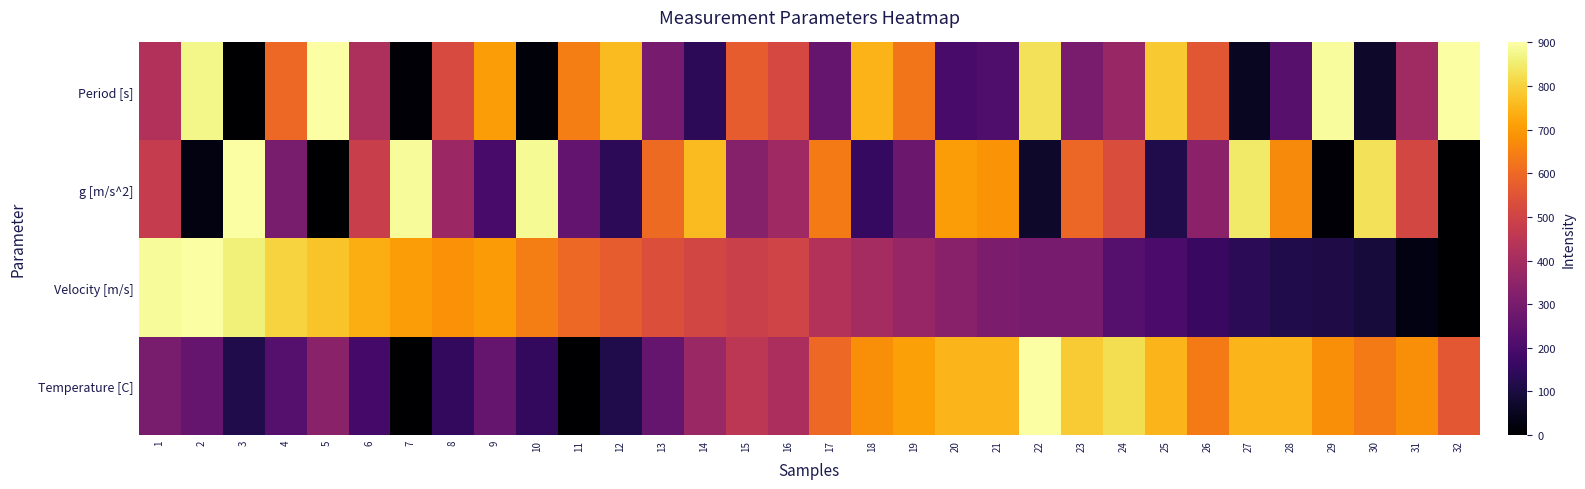

Reading right to left, list all the values displayed in this chart.

Period [s]: 32=898.9	31=387.8	30=69.7	29=890.5	28=230.7	27=54.1	26=556.3	25=786.5	24=371.6	23=305.2	22=832.0	21=210.9	20=195.0	19=626.9	18=748.2	17=261.1	16=513.6	15=569.7	14=139.2	13=297.9	12=761.1	11=643.9	10=17.3	9=705.6	8=522.8	7=11.7	6=416.2	5=900.0	4=600.1	3=0.0	2=873.8	1=428.5
g [m/s^2]: 32=1.0	31=512.1	30=830.0	29=9.5	28=669.1	27=845.7	26=343.6	25=113.3	24=528.2	23=594.5	22=68.0	21=688.9	20=704.8	19=272.9	18=151.6	17=638.7	16=386.2	15=330.1	14=760.7	13=601.9	12=138.8	11=255.9	10=882.7	9=194.4	8=377.1	7=888.2	6=483.7	5=0.0	4=299.7	3=900.0	2=26.2	1=471.3
Velocity [m/s]: 32=0.0	31=28.5	30=92.8	29=110.8	28=113.9	27=136.6	26=163.9	25=197.2	24=223.7	23=296.8	22=297.0	21=308.1	20=335.4	19=367.1	18=398.2	17=432.4	16=502.2	15=487.6	14=507.3	13=537.4	12=572.6	11=600.6	10=646.3	9=702.8	8=682.5	7=705.7	6=737.4	5=774.0	4=803.0	3=858.2	2=900.0	1=887.5
Temperature [C]: 32=562.5	31=675.0	30=637.5	29=675.0	28=750.0	27=750.0	26=637.5	25=750.0	24=825.0	23=787.5	22=900.0	21=750.0	20=750.0	19=712.5	18=675.0	17=600.0	16=412.5	15=450.0	14=375.0	13=262.5	12=112.5	11=0.0	10=150.0	9=262.5	8=150.0	7=0.0	6=187.5	5=337.5	4=225.0	3=112.5	2=262.5	1=300.0